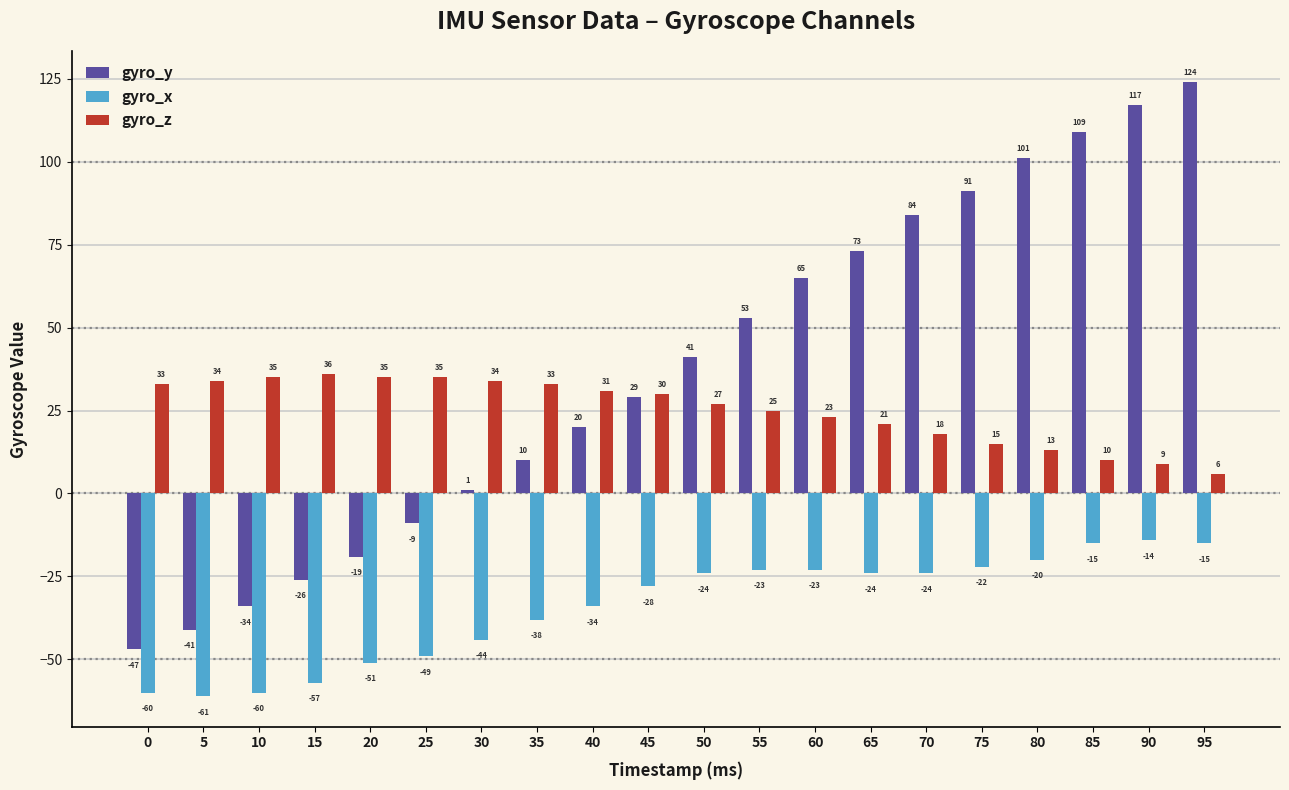

Reading left to right, transcribe all the data shown in this chart.

gyro_y: -47	-41	-34	-26	-19	-9	1	10	20	29	41	53	65	73	84	91	101	109	117	124
gyro_x: -60	-61	-60	-57	-51	-49	-44	-38	-34	-28	-24	-23	-23	-24	-24	-22	-20	-15	-14	-15
gyro_z: 33	34	35	36	35	35	34	33	31	30	27	25	23	21	18	15	13	10	9	6